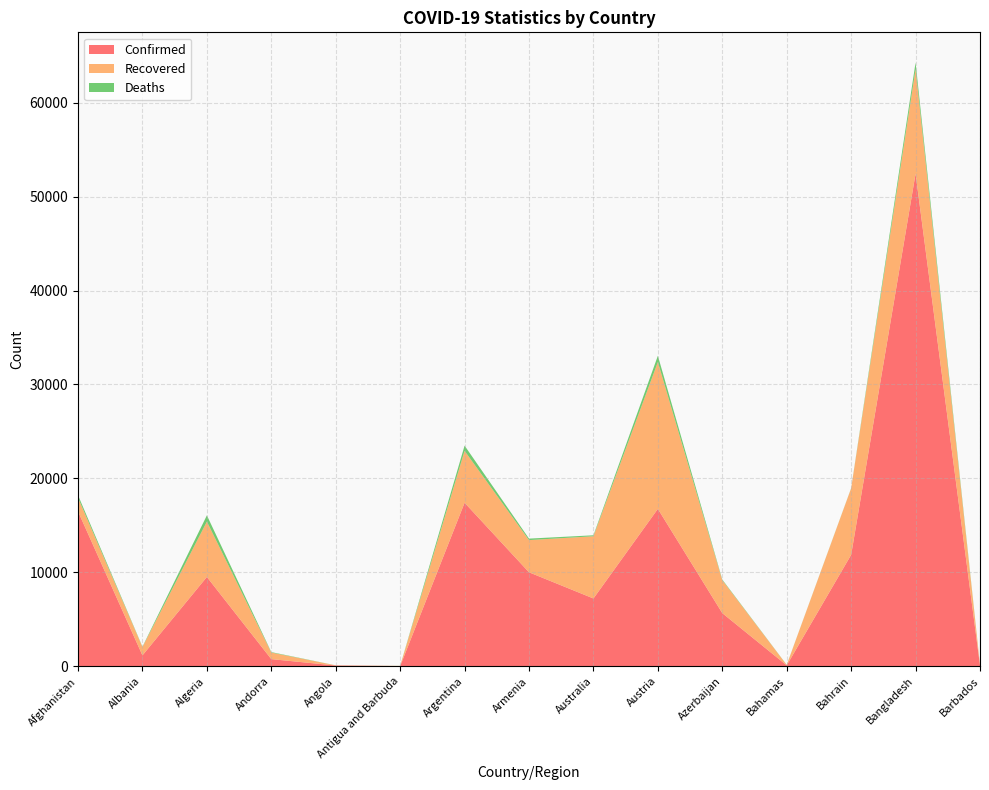

Reading left to right, what are all the values shown in this chart?

Confirmed: 16492	1164	9513	765	86	26	17415	10009	7221	16759	5662	102	11871	52445	92
Recovered: 1450	891	5894	698	18	19	5521	3427	6625	15629	3508	49	7076	11120	76
Deaths: 270	33	661	51	4	3	556	158	102	669	68	11	19	709	7